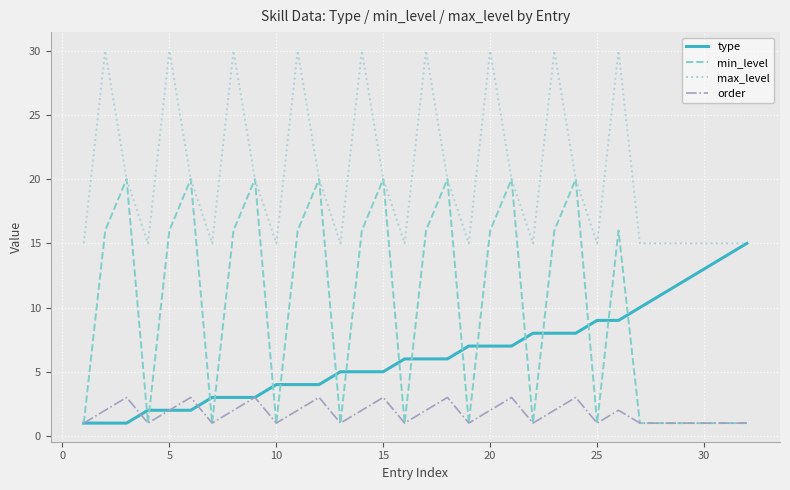

Which series has the widest spread of values?

min_level